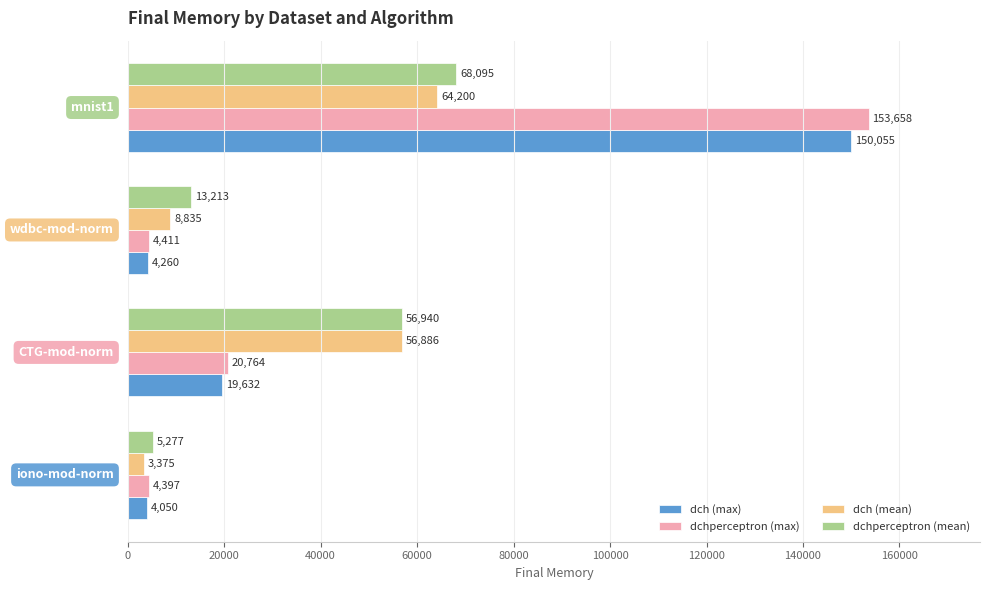

What is the sum of all dch (max) values?

177997